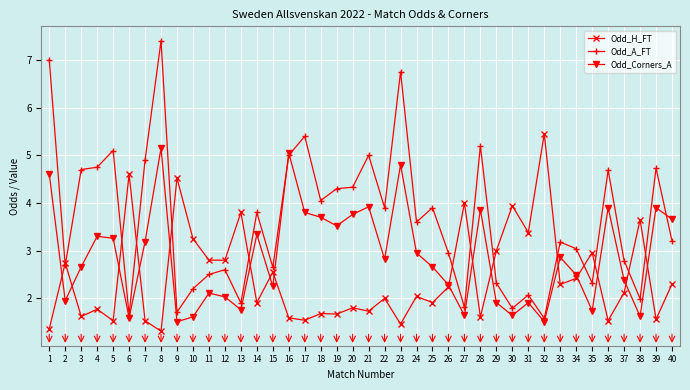

What is the value of the Odd_Corners_A point at the 27th from the left?

1.6